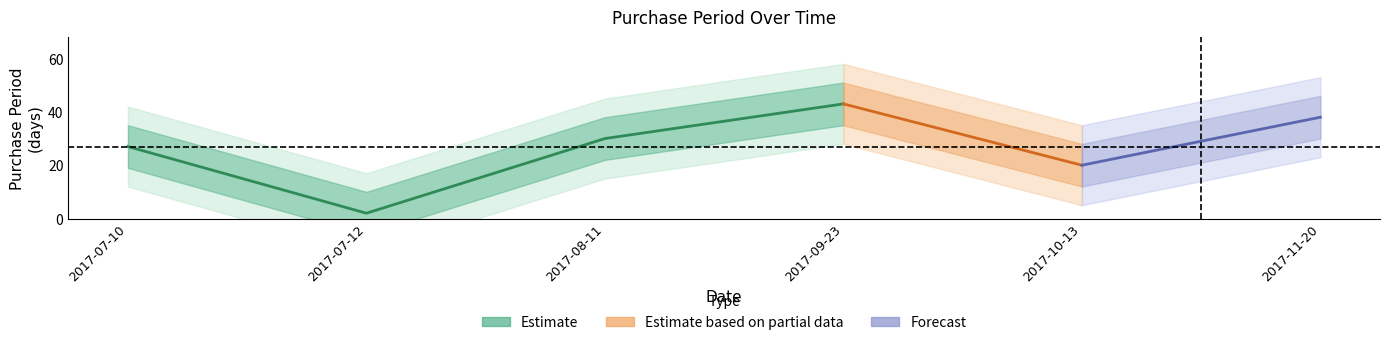

What is the sum of all values?

160